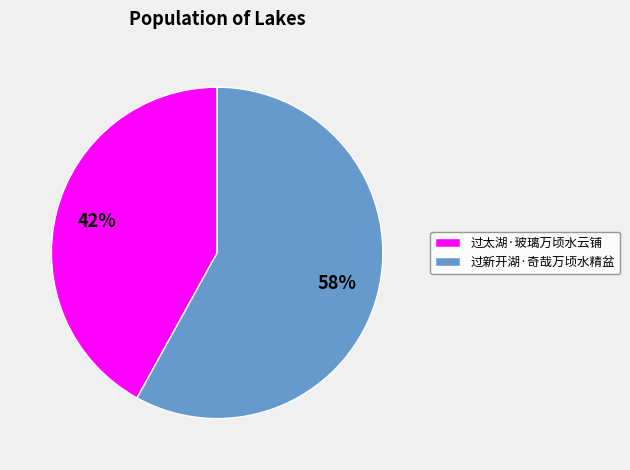

Does 过太湖·玻璃万顷水云铺 represent more than half of the total?

No